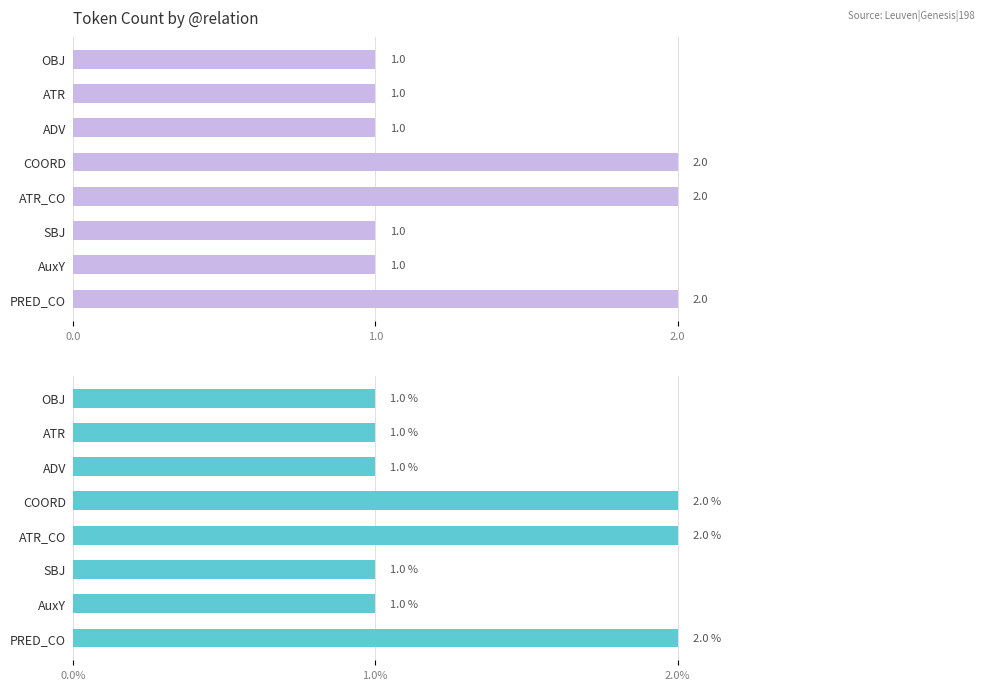

What position from the left is OBJ?

8